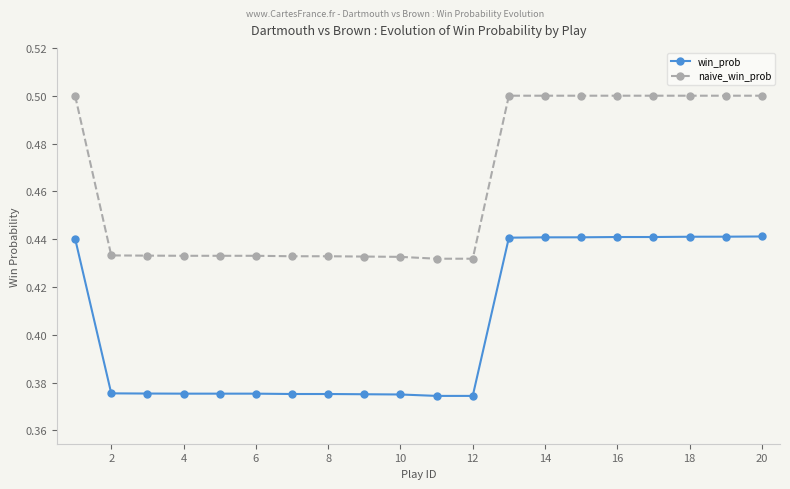

True or false: win_prob and naive_win_prob cross at least once.

False